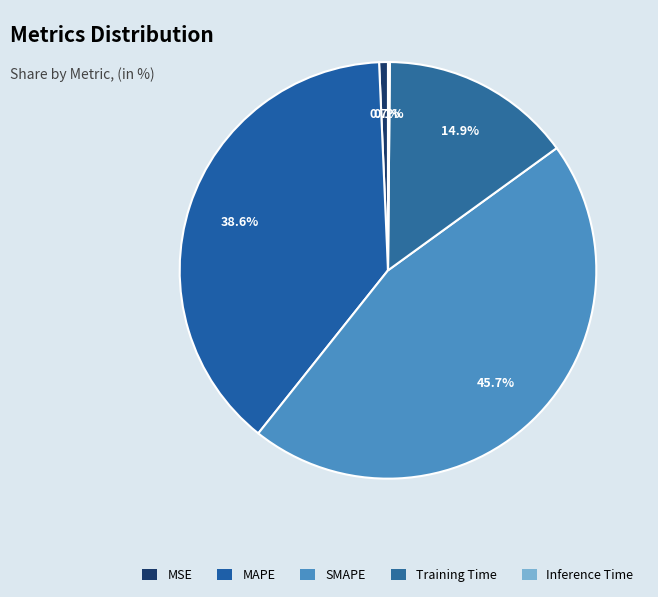

Count the number of slices in the pie.

5